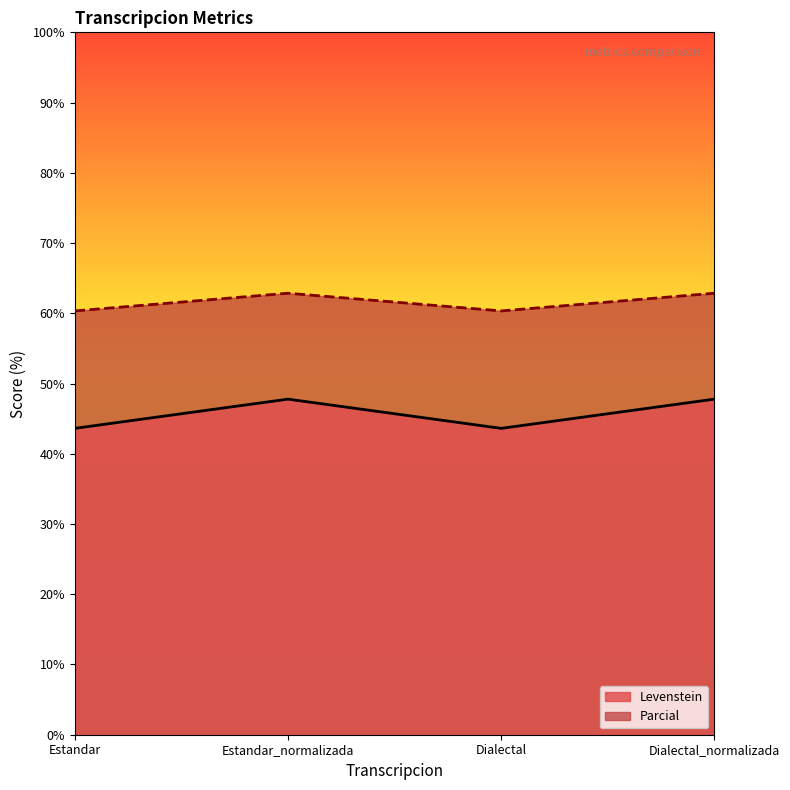

True or false: Parcial and Levenstein cross at least once.

False